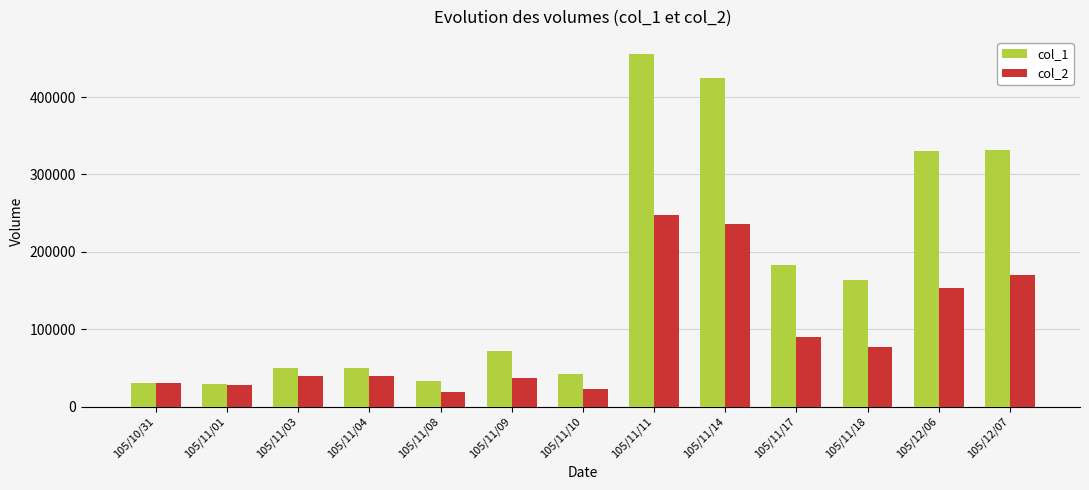

What is the sum of the col_1 values at 105/11/01 and 105/11/11?

484000